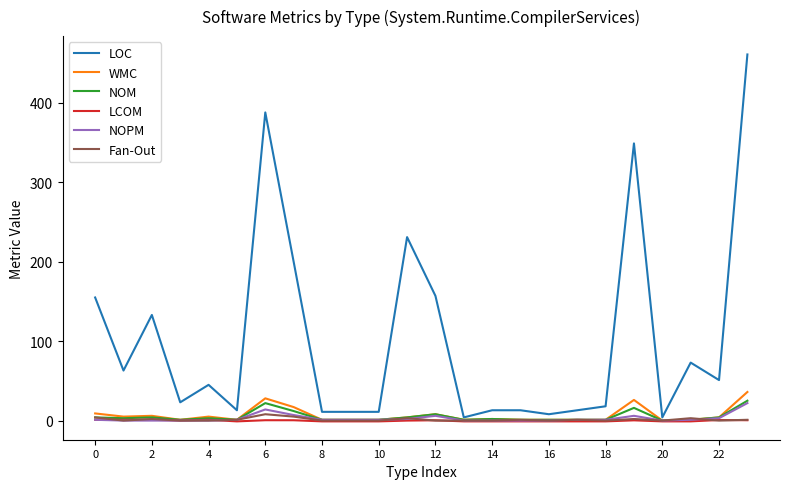

Which series has the largest range (max minus min)?

LOC